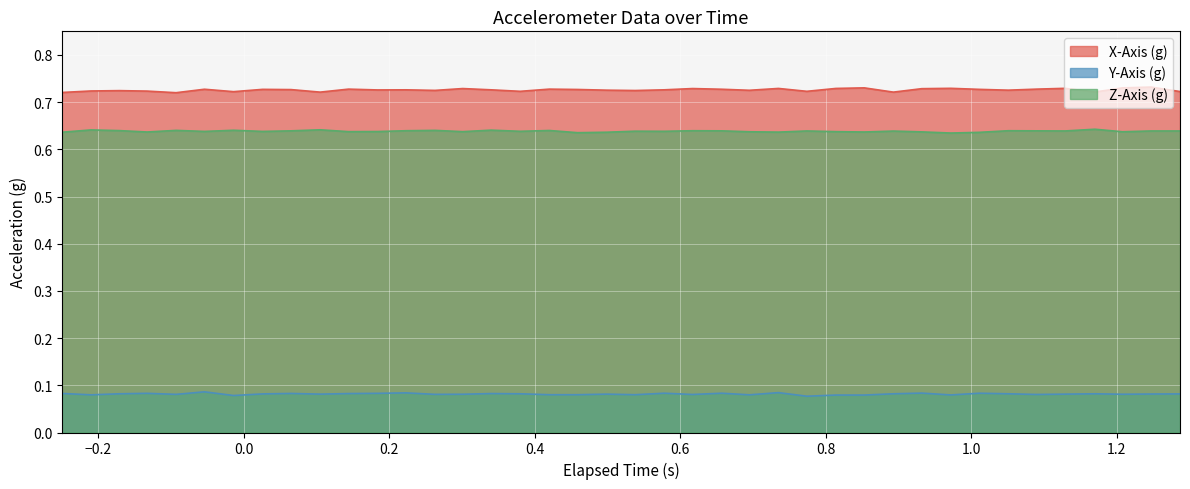

True or false: Y-Axis (g) and X-Axis (g) cross at least once.

False